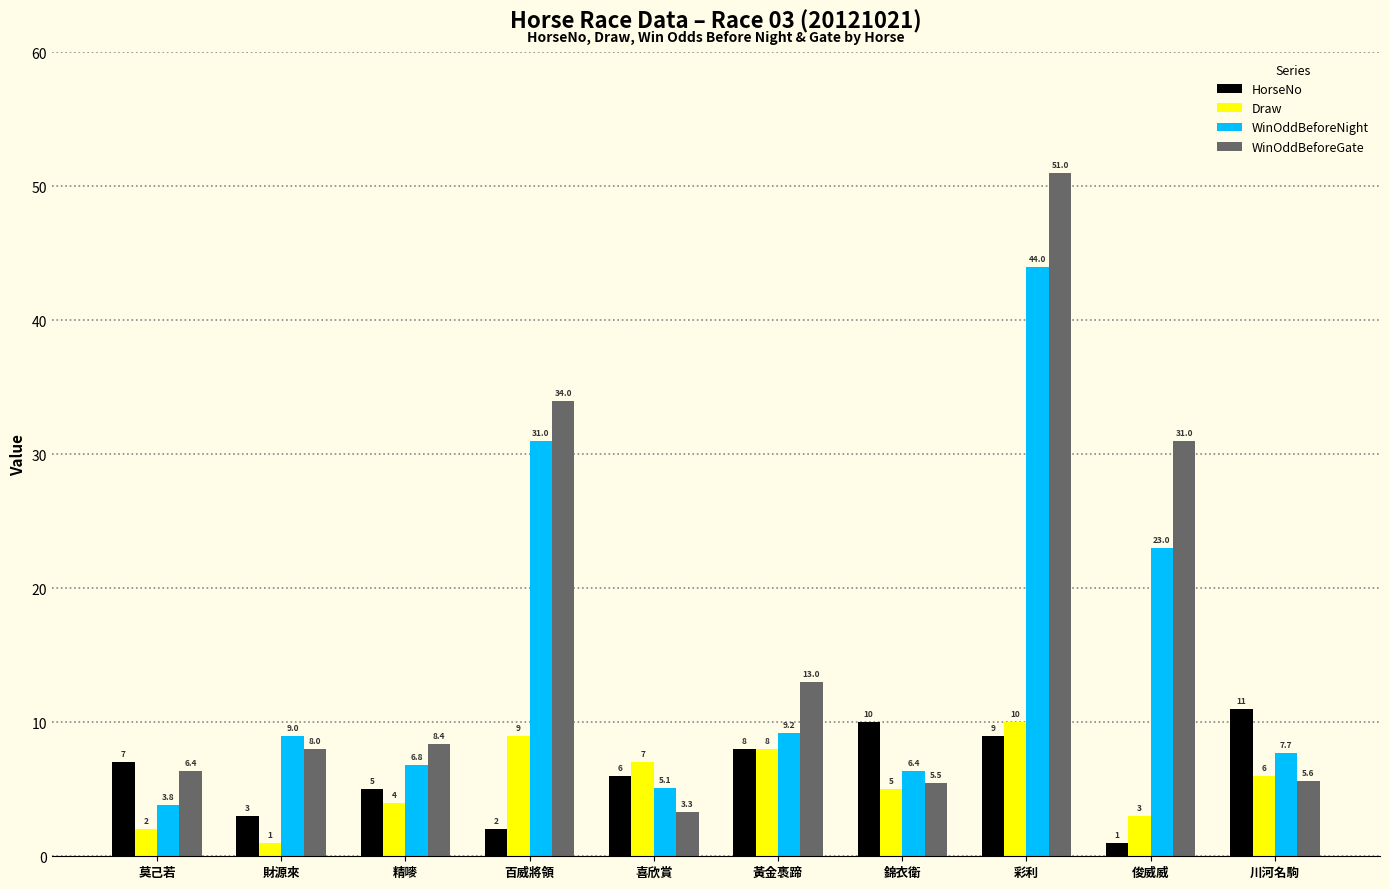

What is the minimum value for Draw?

1.0